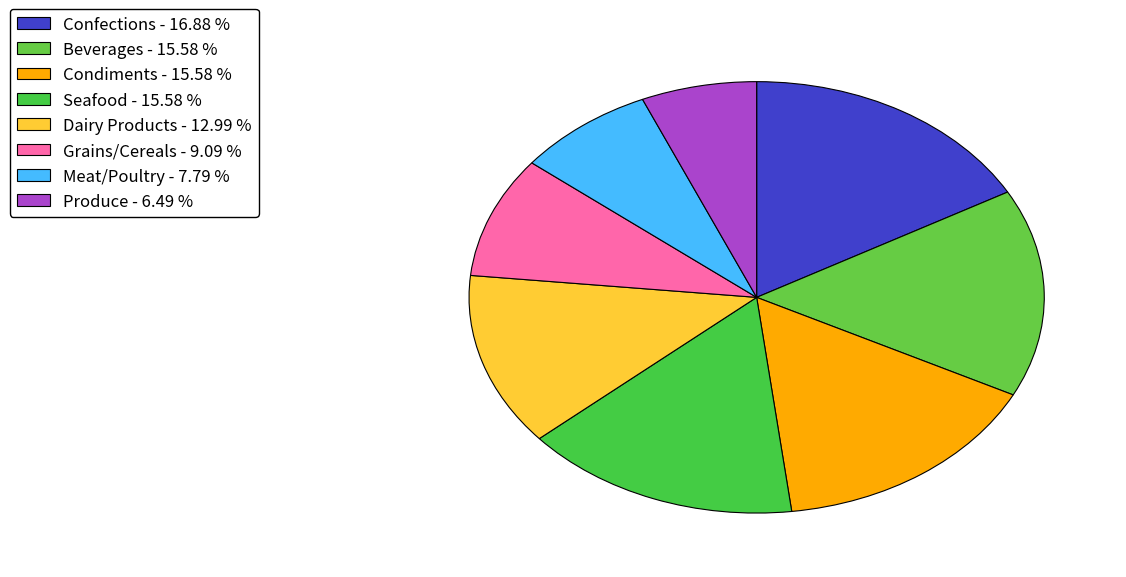

What percentage is the Dairy Products slice, to the nearest percent?

13%